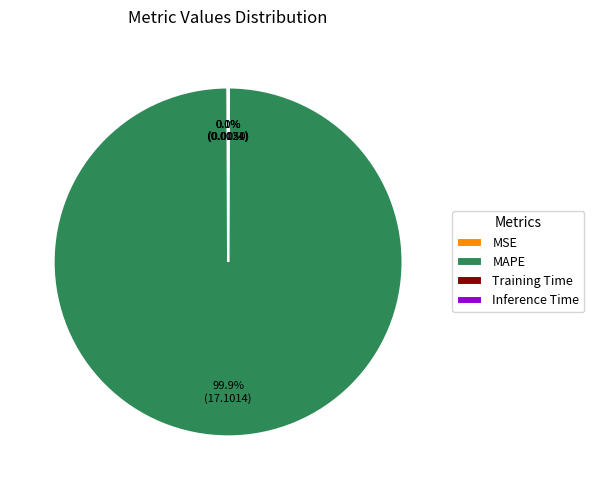

To the nearest percent, what percentage of the pie is MAPE?

100%